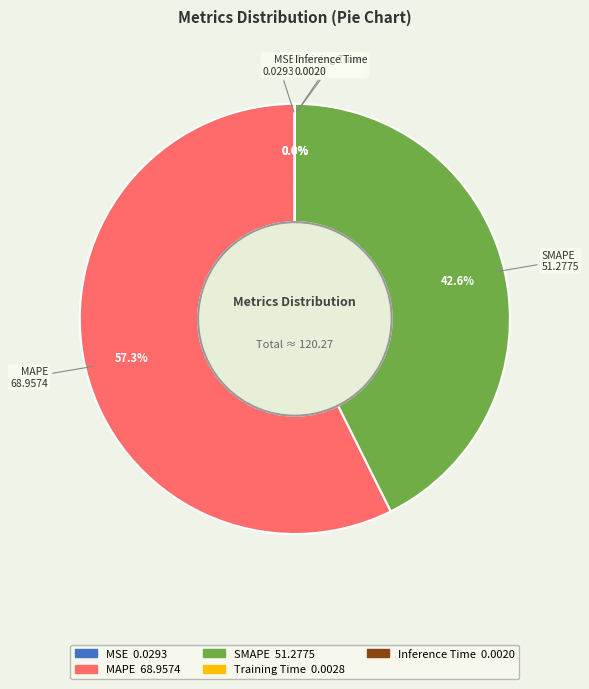

Is there a majority slice in this chart?

Yes